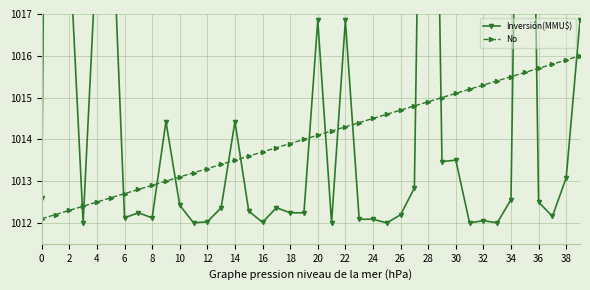

The No series shows 474.0 at 2. True or false?

False